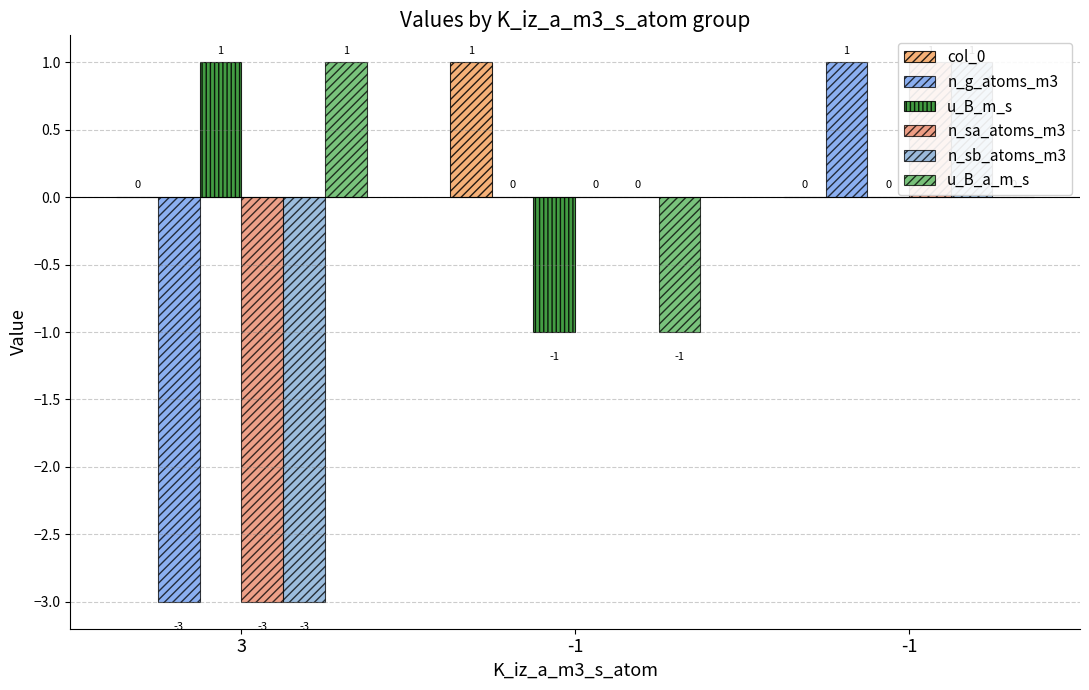

At how many categories does at least one series exceed 0?

3